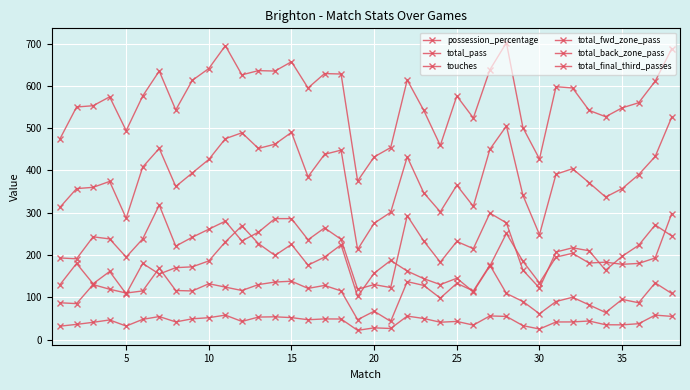

True or false: possession_percentage and total_back_zone_pass intersect in this chart.

False